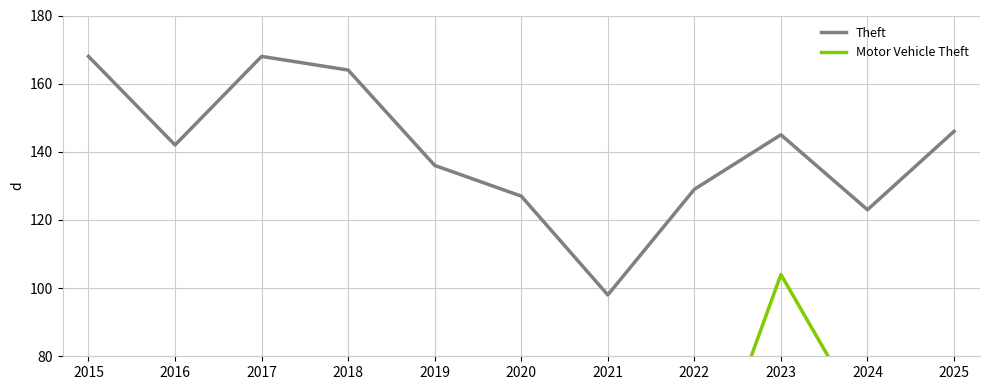

Reading left to right, transcribe all the data shown in this chart.

Theft: 168	142	168	164	136	127	98	129	145	123	146
Motor Vehicle Theft: 25	17	30	21	19	21	26	34	104	60	38